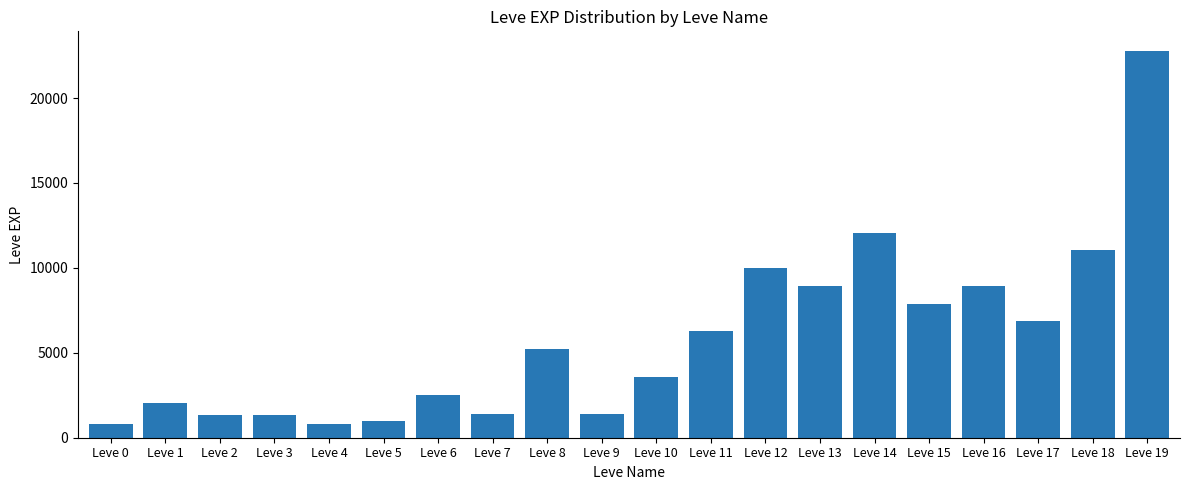

What is the value of the 3rd bar from the left?

1330